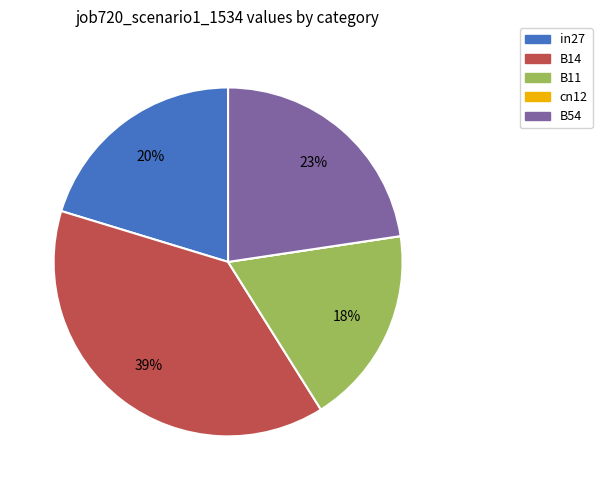

Does any single category account for the majority?

No